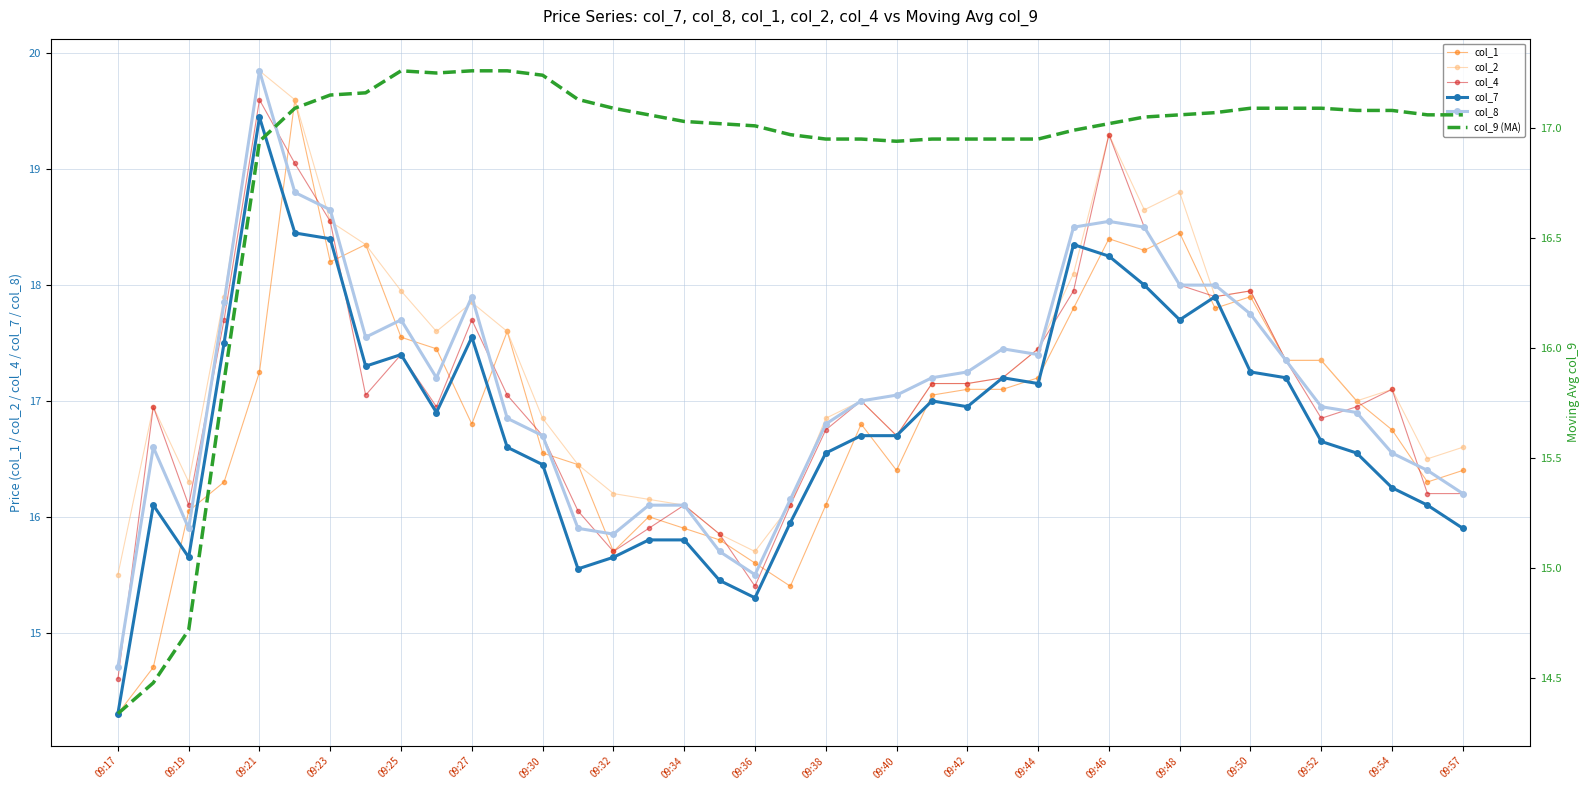

How many data points does each series have?

39